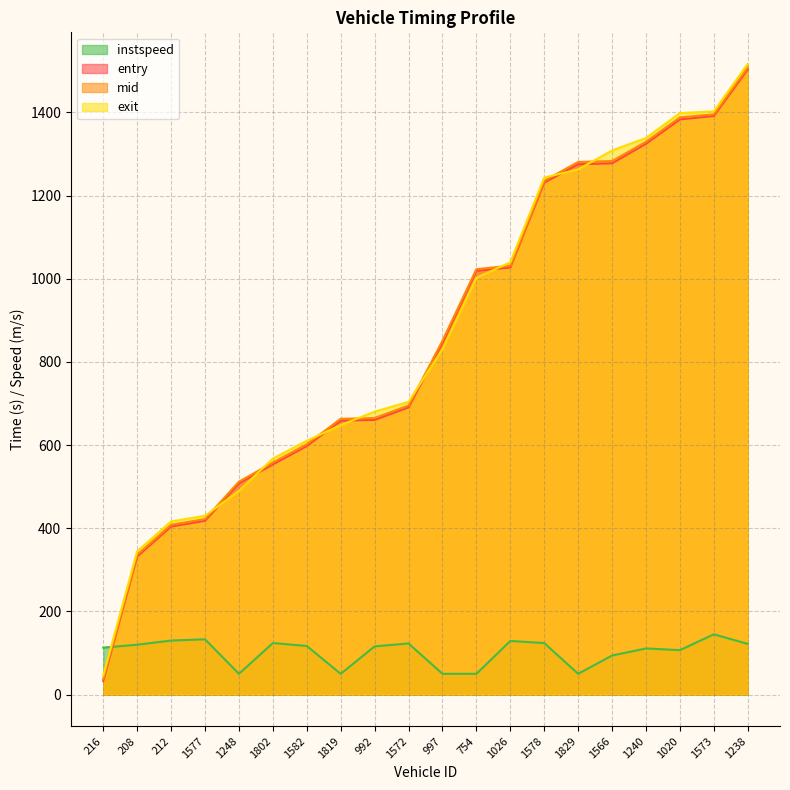

Reading left to right, transcribe all the data shown in this chart.

entry: 32.9	332.2	404.2	418.1	508.1	553.6	597.8	658.9	660.7	690.8	845.9	1019.3	1027.3	1231.4	1275.6	1277.8	1324.9	1383.3	1391.6	1503.6
mid: 37.4	336.3	408.5	422.2	512.1	558.0	602.1	663.3	665.2	695.3	851.1	1023.2	1031.5	1235.4	1281.1	1283.1	1329.5	1388.2	1395.4	1508.2
exit: 46.1	344.5	416.5	430.0	490.0	567.5	610.4	648.2	680.5	704.0	831.0	1002.6	1039.6	1243.4	1263.1	1308.6	1338.7	1398.5	1402.7	1516.9
instspeed: 113.0	120.0	130.0	133.0	50.0	124.0	117.0	50.0	116.0	123.0	50.0	50.0	129.0	124.0	50.0	94.0	111.0	107.0	145.0	122.0